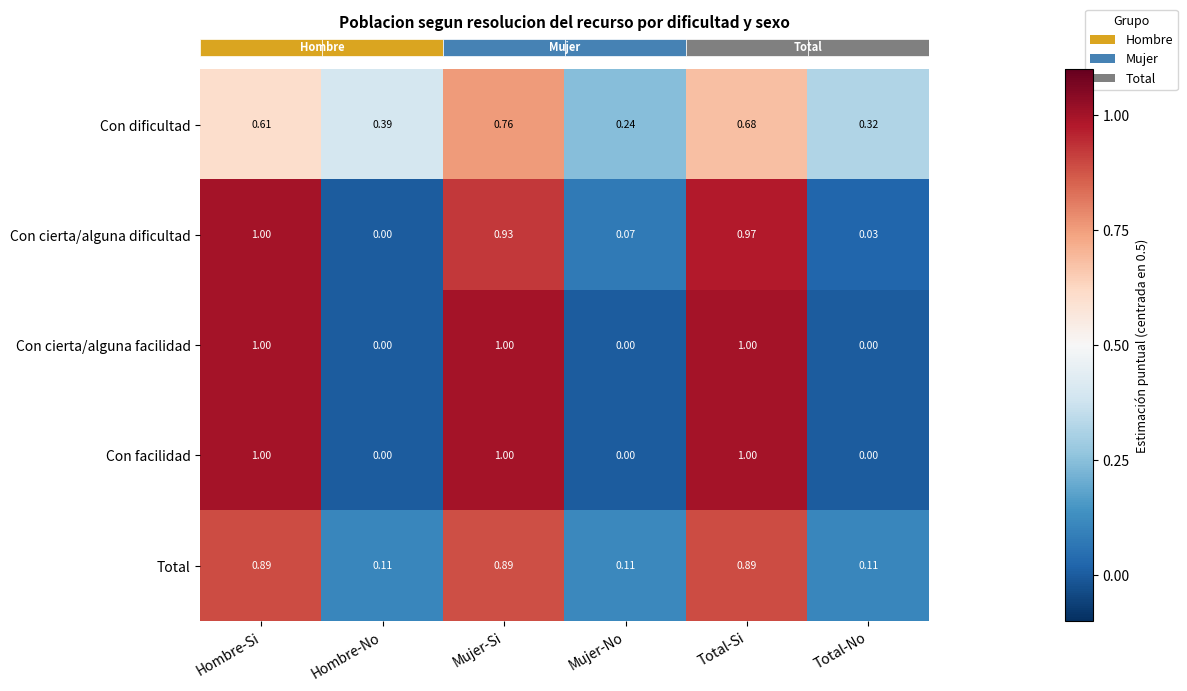

Which category has the lowest value in the Con cierta/alguna dificultad series?

Hombre-No